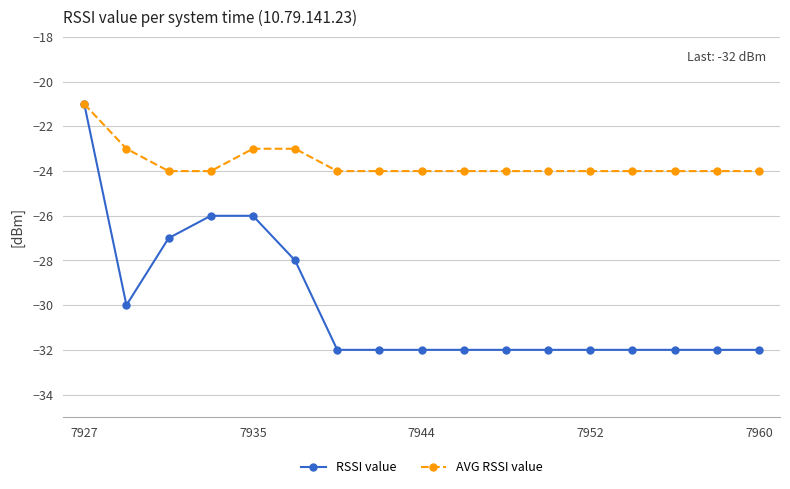

How many categories are shown in the chart?

17